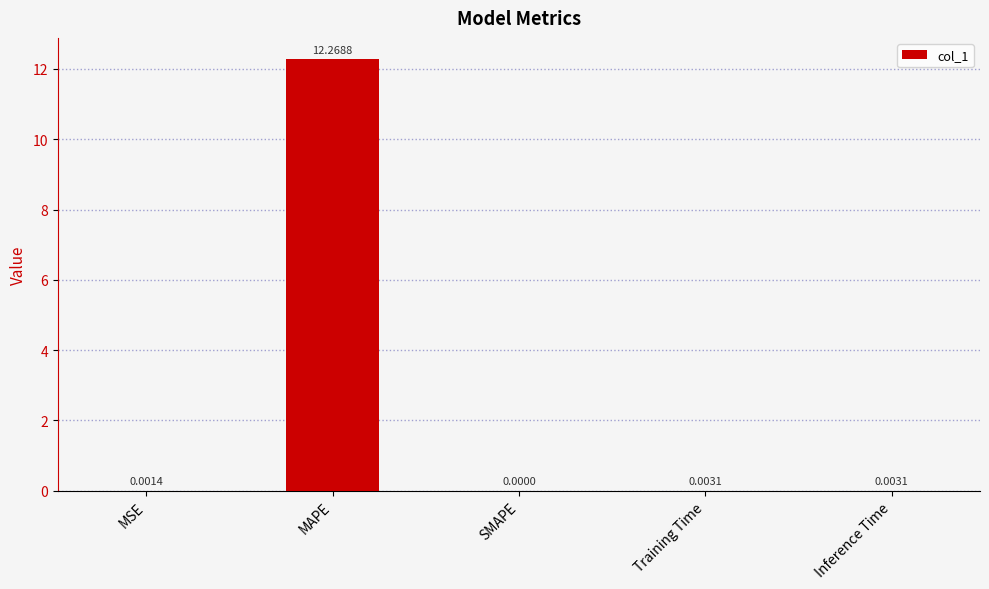

Which has a higher value, MAPE or Training Time?

MAPE